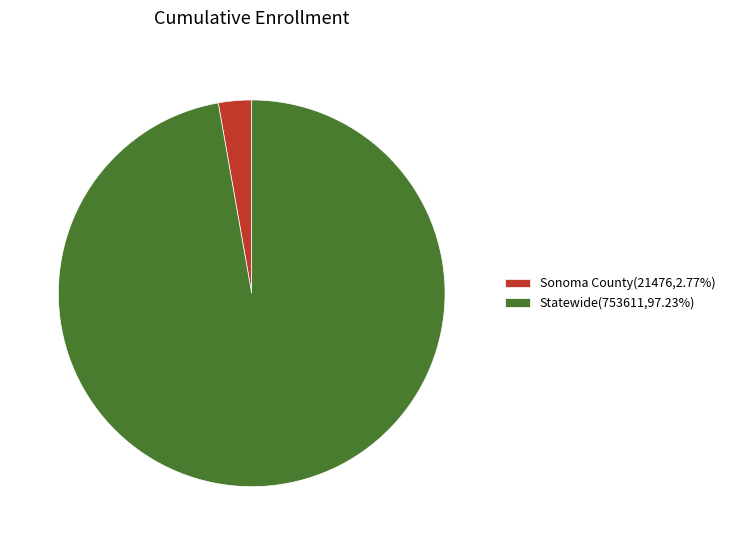

Which has a higher value, Sonoma County or Statewide?

Statewide